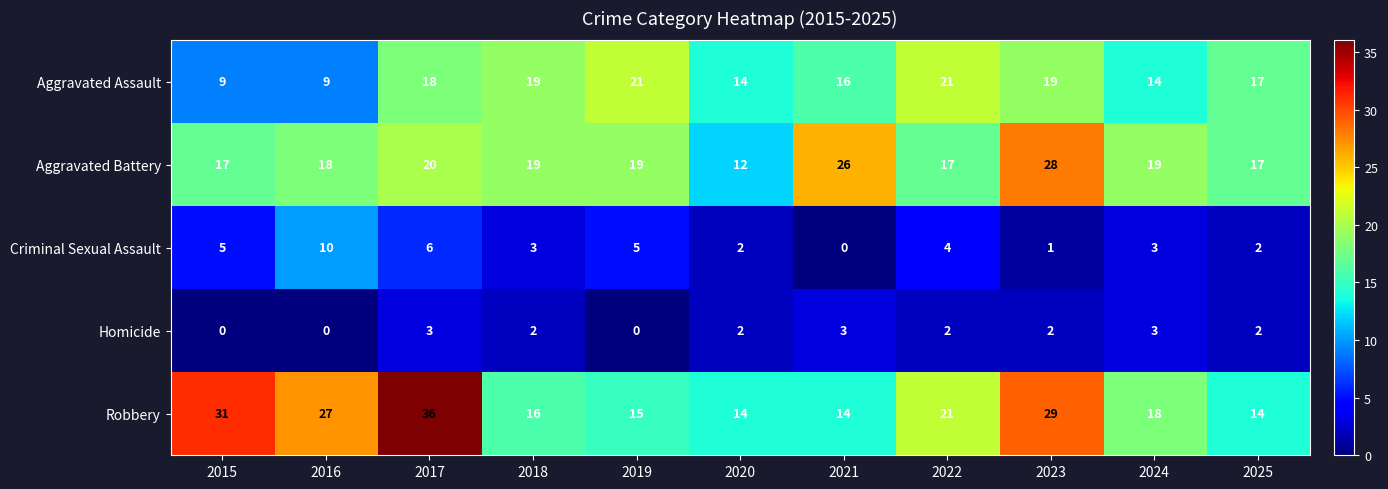

The value of Robbery at 2019 is 15. True or false?

True